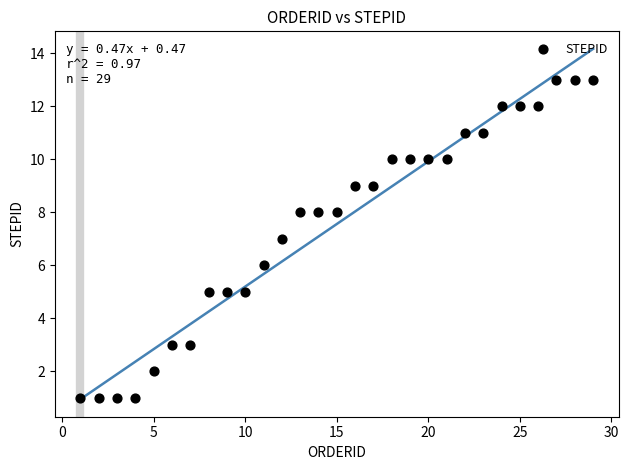

What is the range of X values (max minus min)?

28